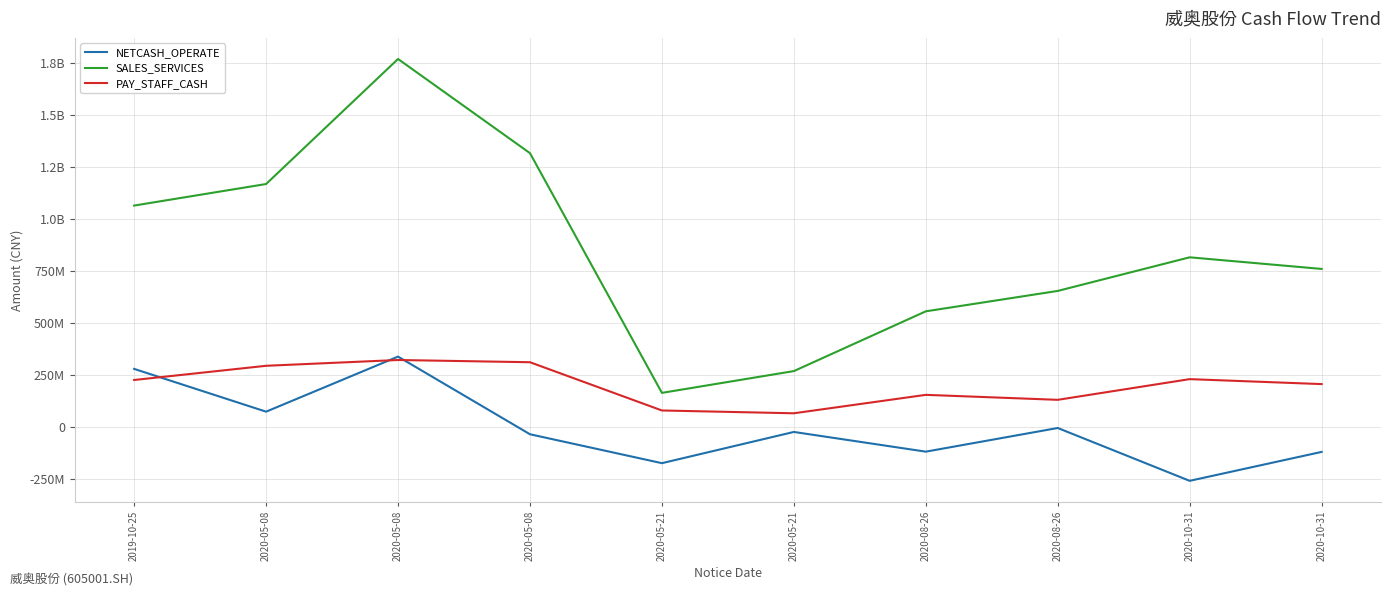

What are all the series names shown in the legend?

NETCASH_OPERATE, SALES_SERVICES, PAY_STAFF_CASH